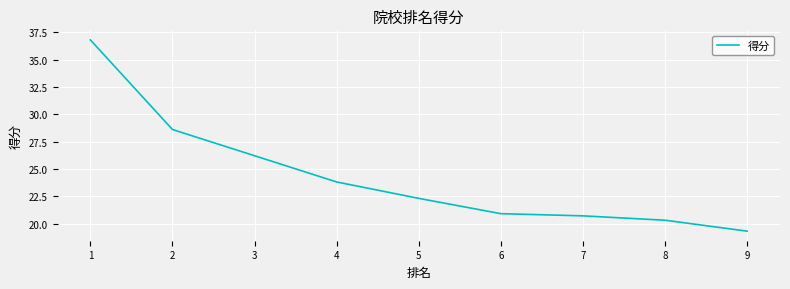

Is this an area chart (filled region under the line)?

No